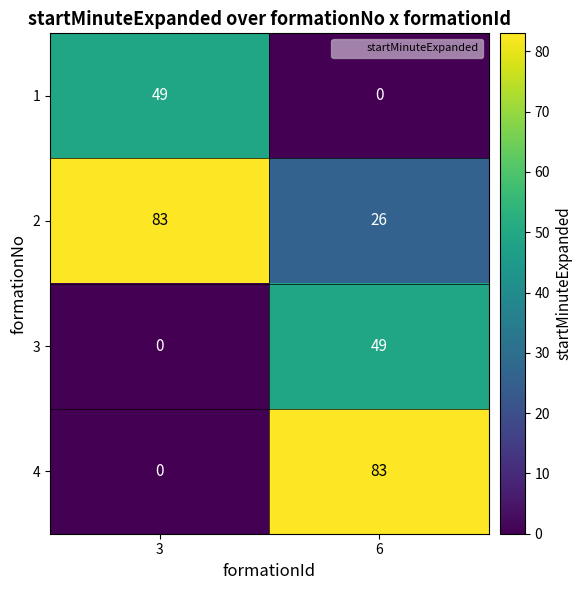

At 6, list the series in order from largest to smallest.

4, 3, 2, 1